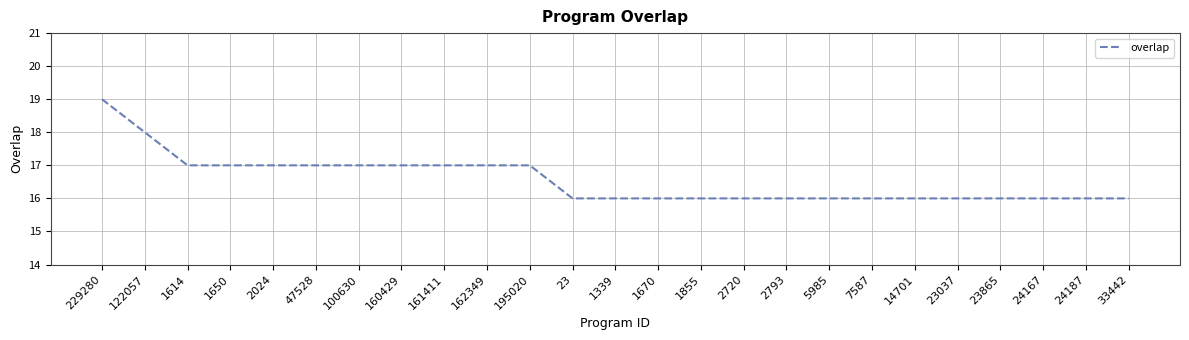

What is the difference between the values at 33442 and 2024?

1